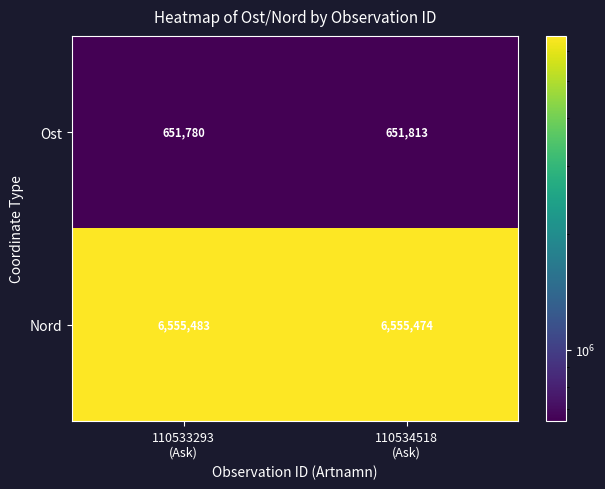

Which series has the largest range (max minus min)?

Ost